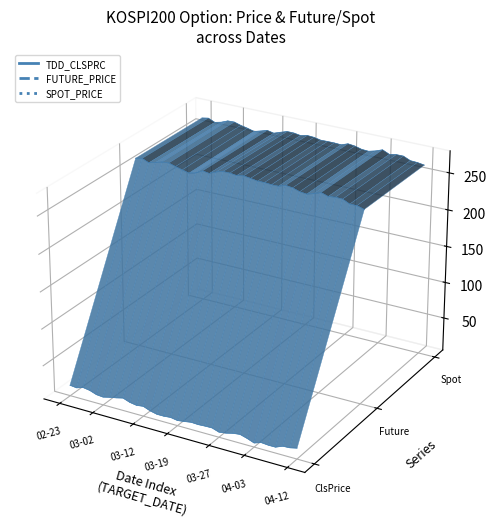

True or false: FUTURE_PRICE and TDD_CLSPRC cross at least once.

False